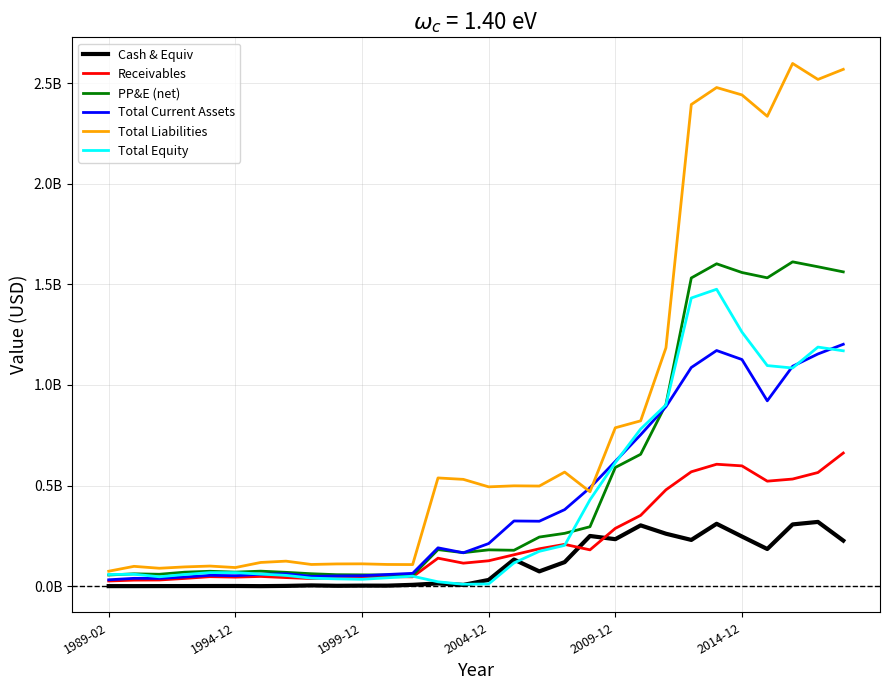

Does the chart display data point markers on the line(s)?

No